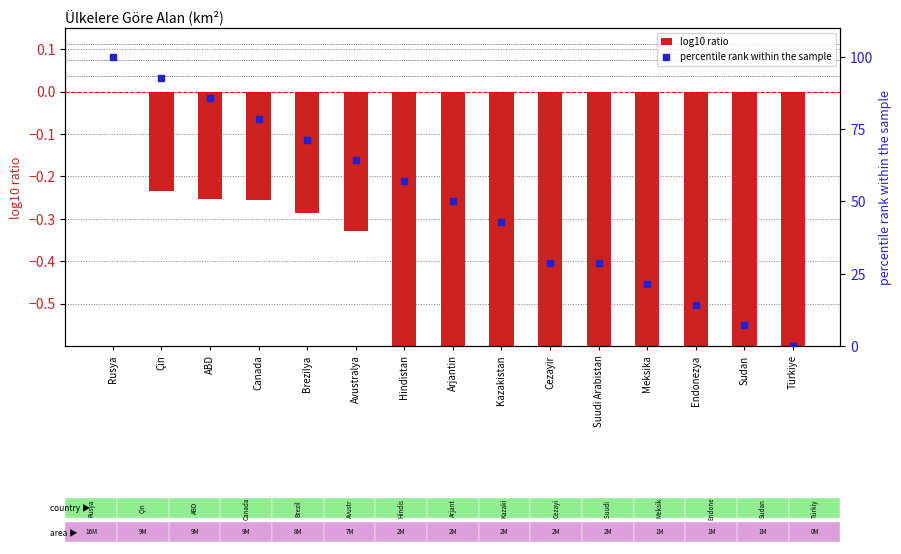

Is the value of percentile rank within the sample at Sudan greater than the value of log10 ratio at Kazakistan?

Yes